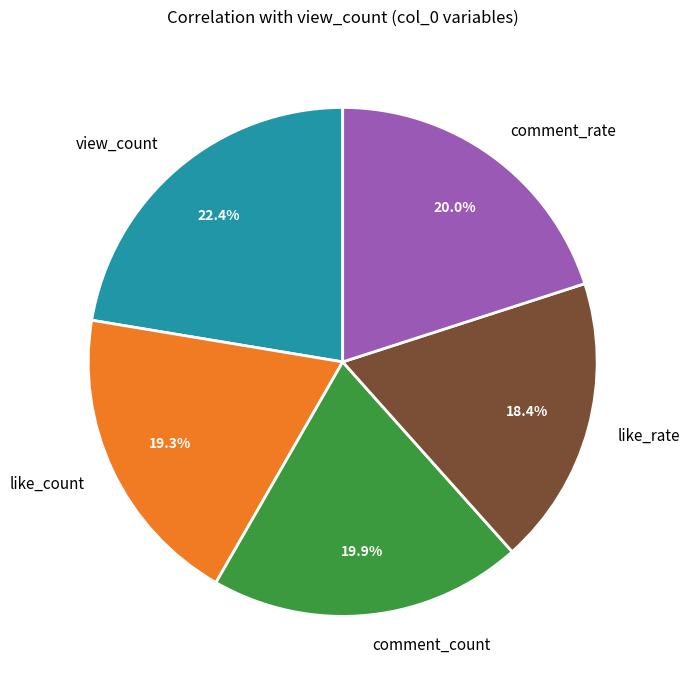

Is it true that comment_rate is 11% of the pie?

False